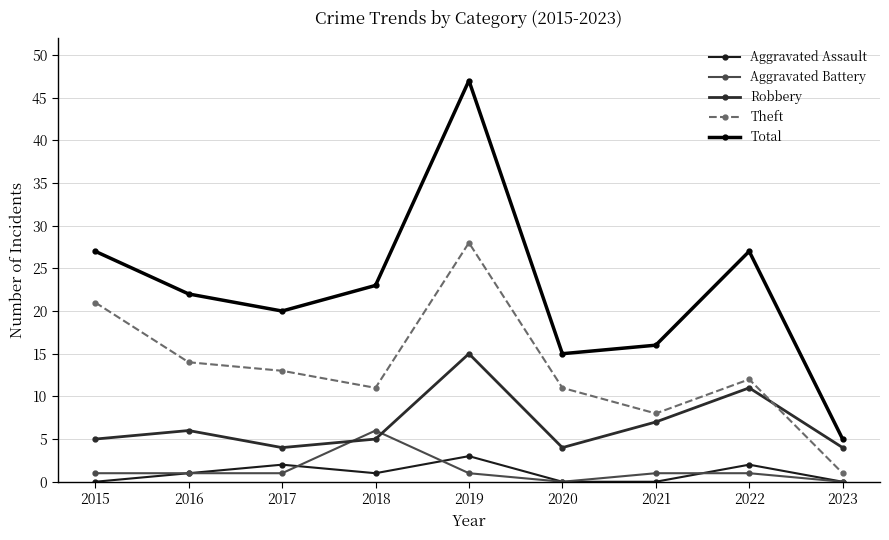

True or false: Robbery has more than 2 points higher than both neighbors.

True